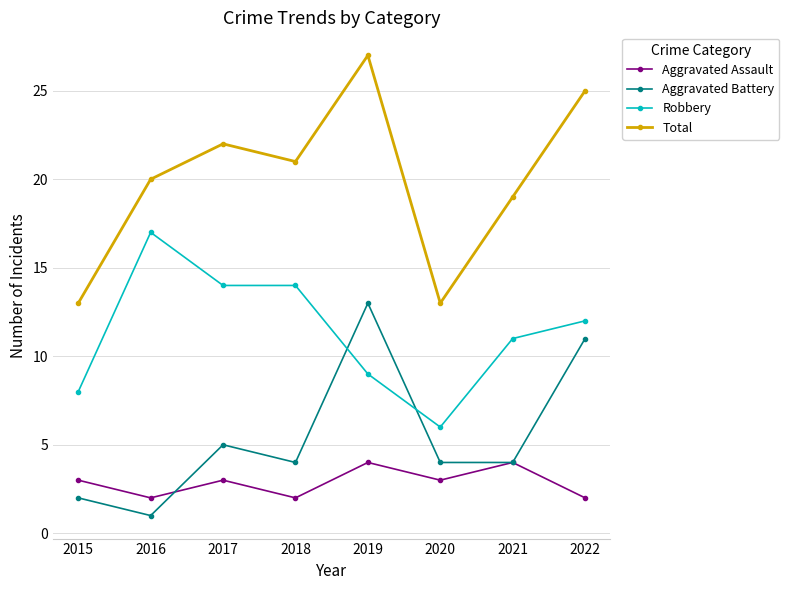

Which category has the highest value in the Total series?

2019